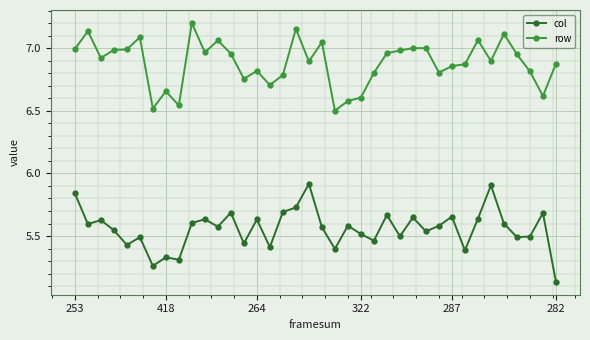

True or false: col has more than 2 interior local peaks.

True